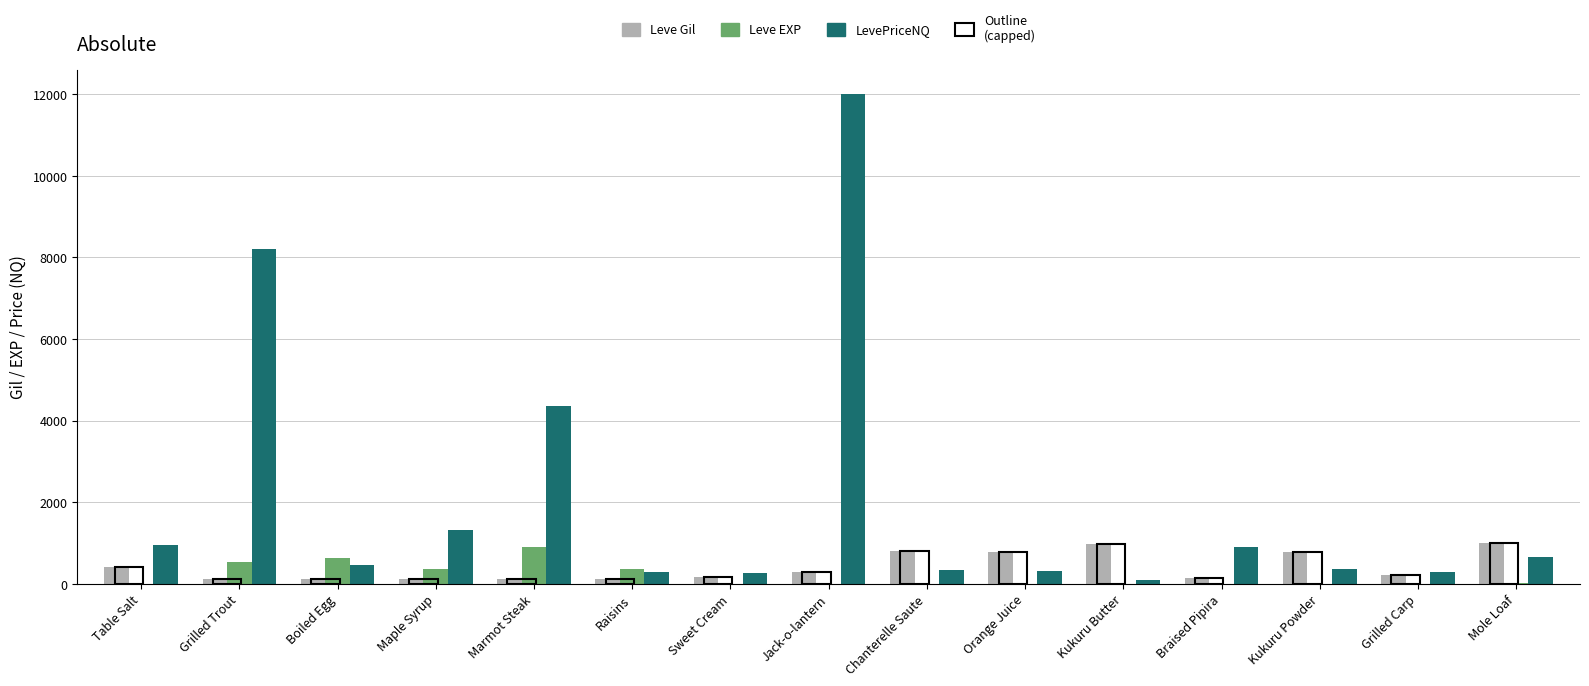

At which category is the sum across all series the highest?

Jack-o-lantern